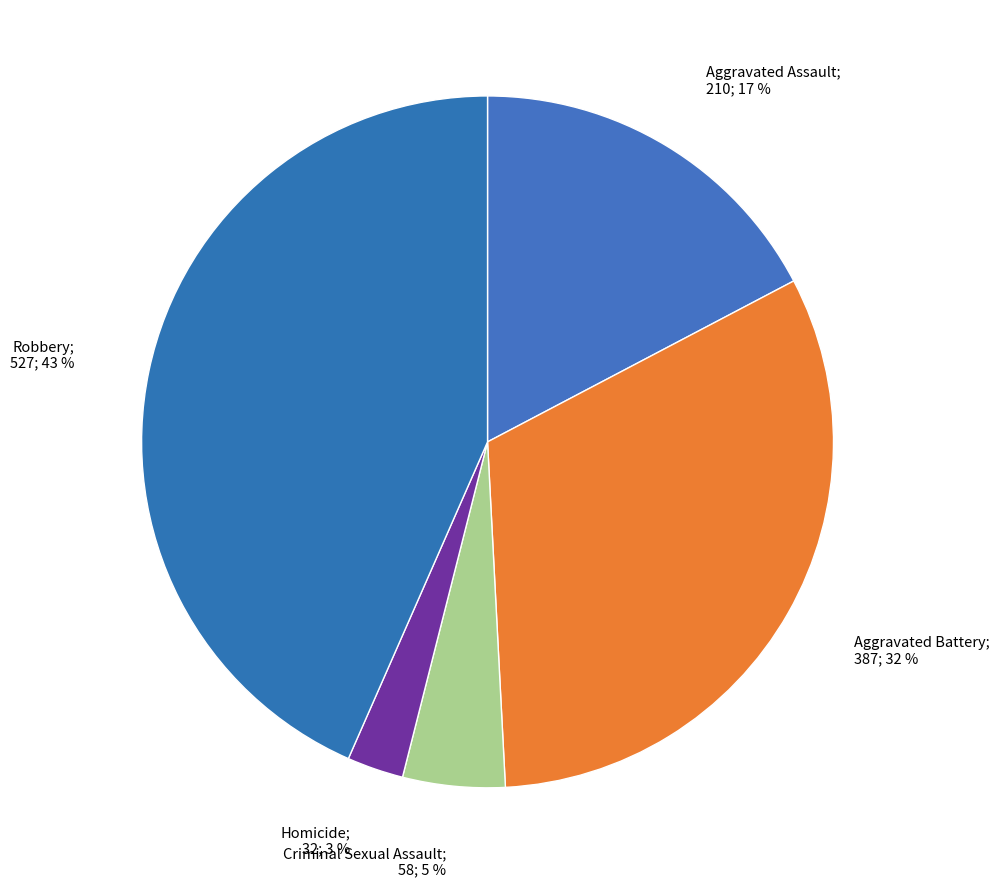

What is the smallest slice in the pie chart?

Homicide